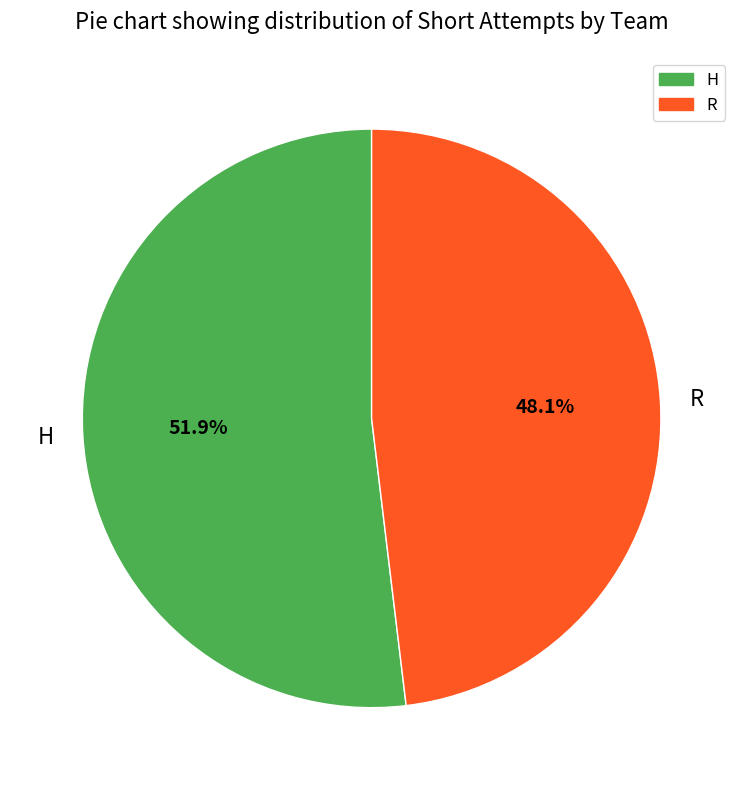

To the nearest percent, what percentage of the pie is H?

52%